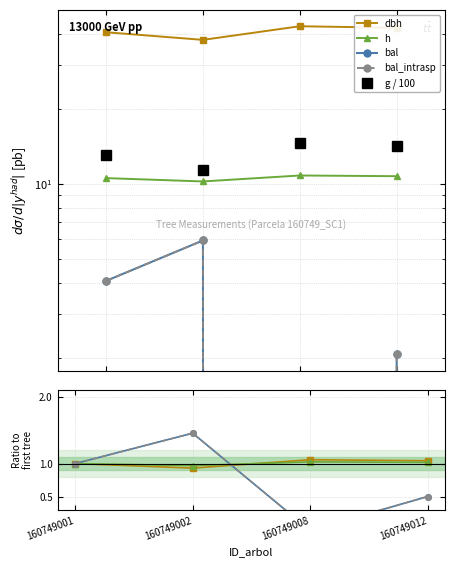

At which category is the sum across all series the highest?

160749012